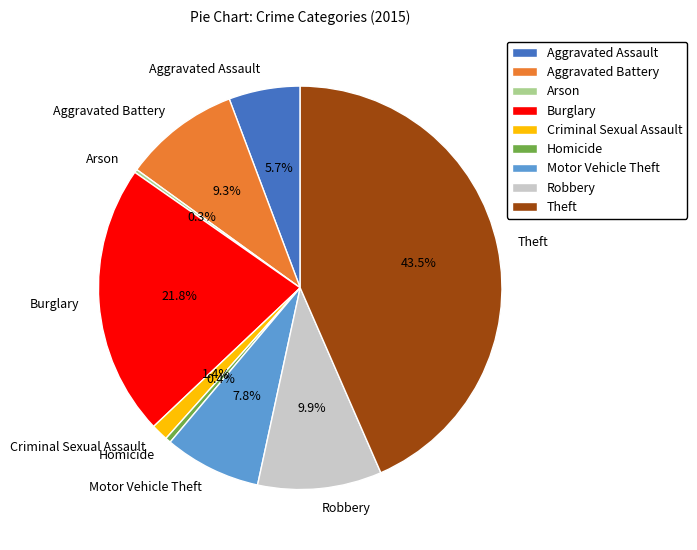

Which has a higher value, Robbery or Criminal Sexual Assault?

Robbery